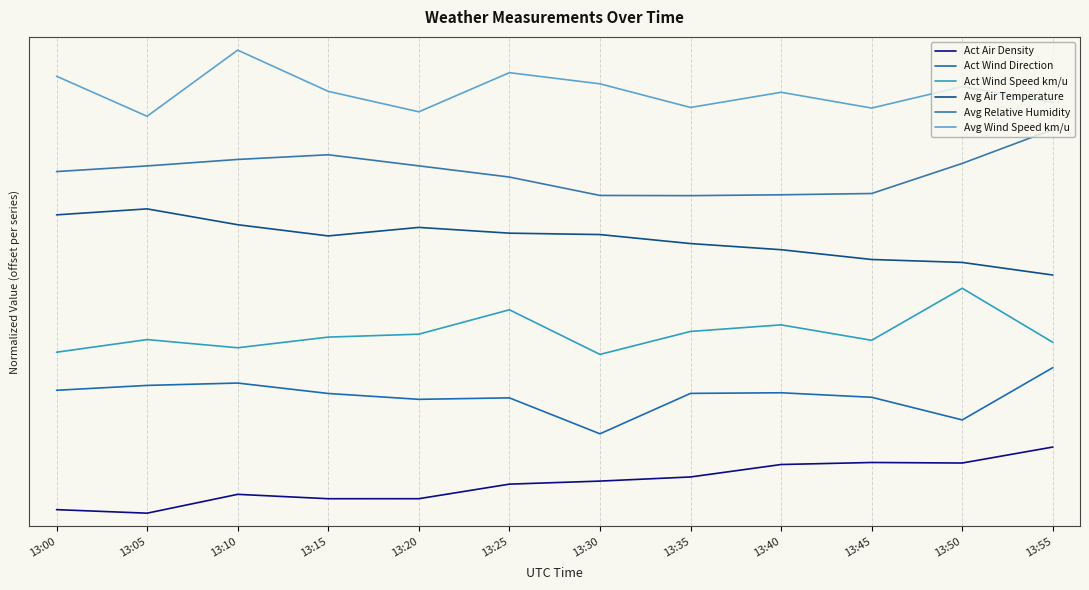

At how many categories does at least one series exceed 4?

12